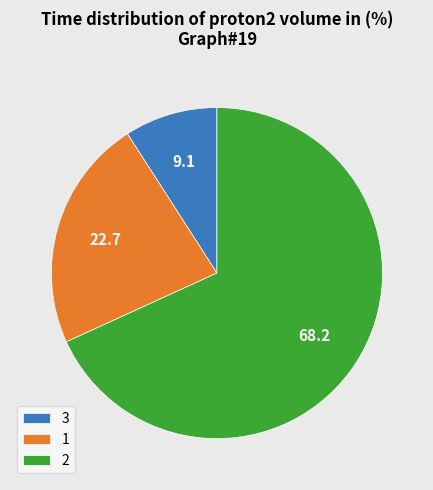

True or false: 2 accounts for 68% of the total.

True